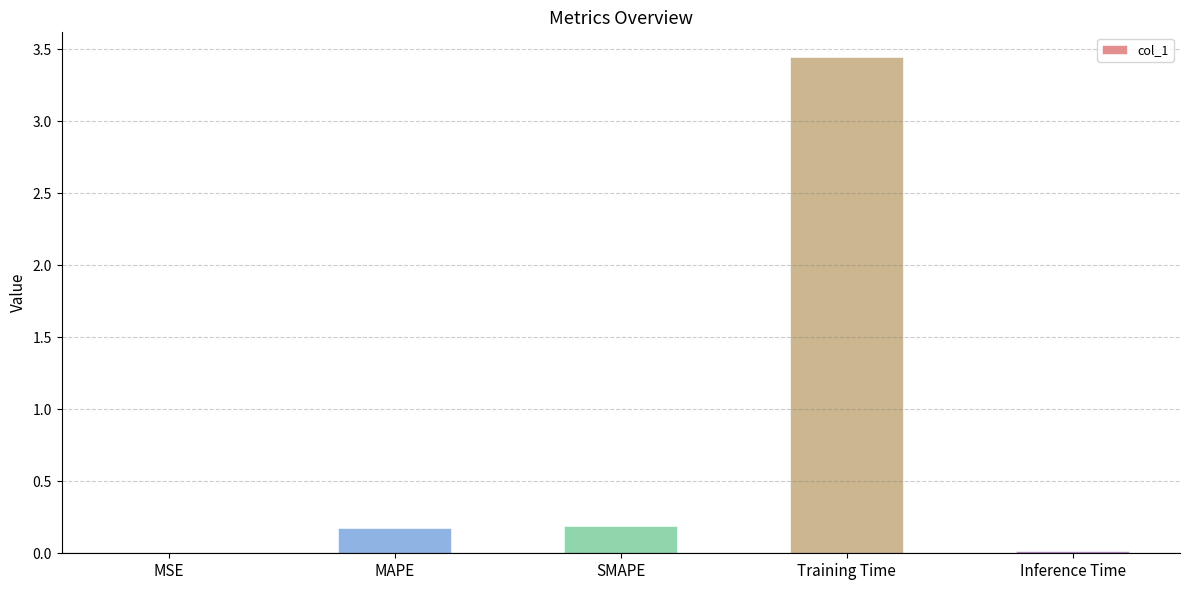

What is the sum of the values at MAPE and SMAPE?

0.4